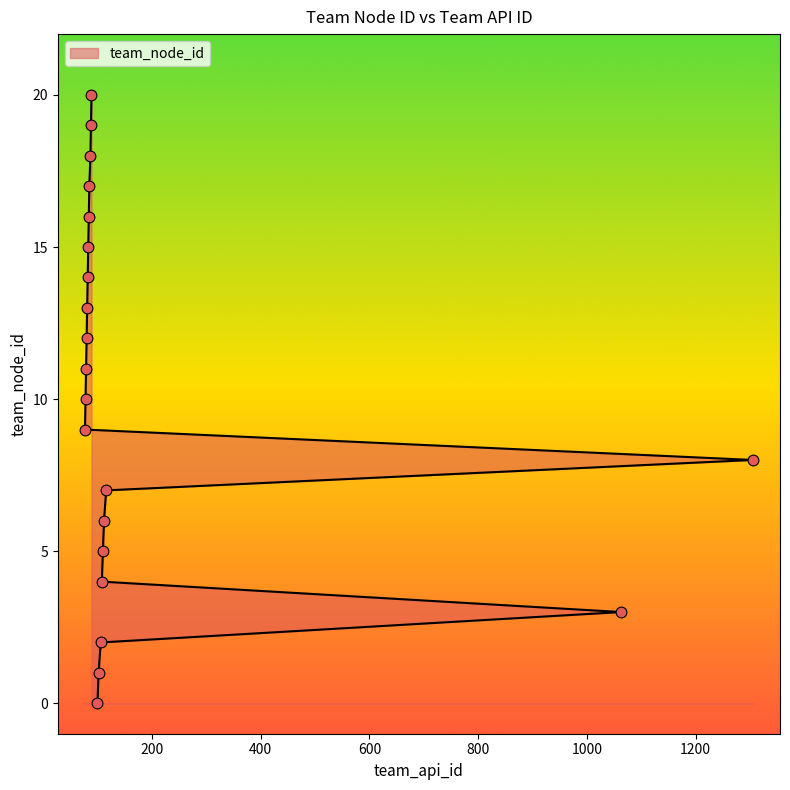

What is the ratio of the value at 78 to the value at 87?

0.6